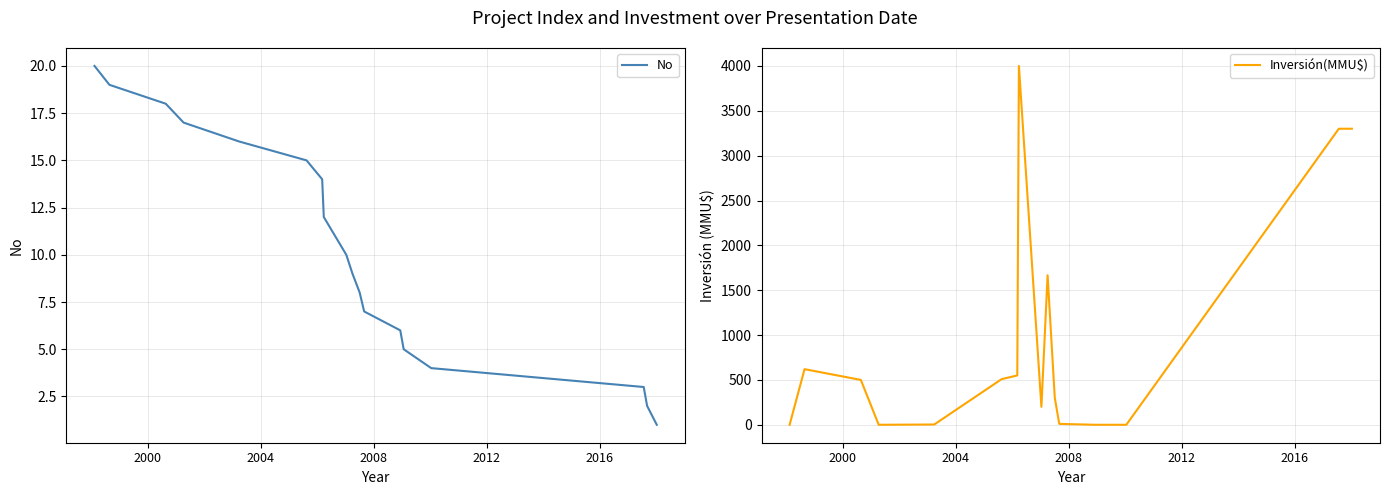

What is the difference between the maximum and second lowest values in the No series?

18